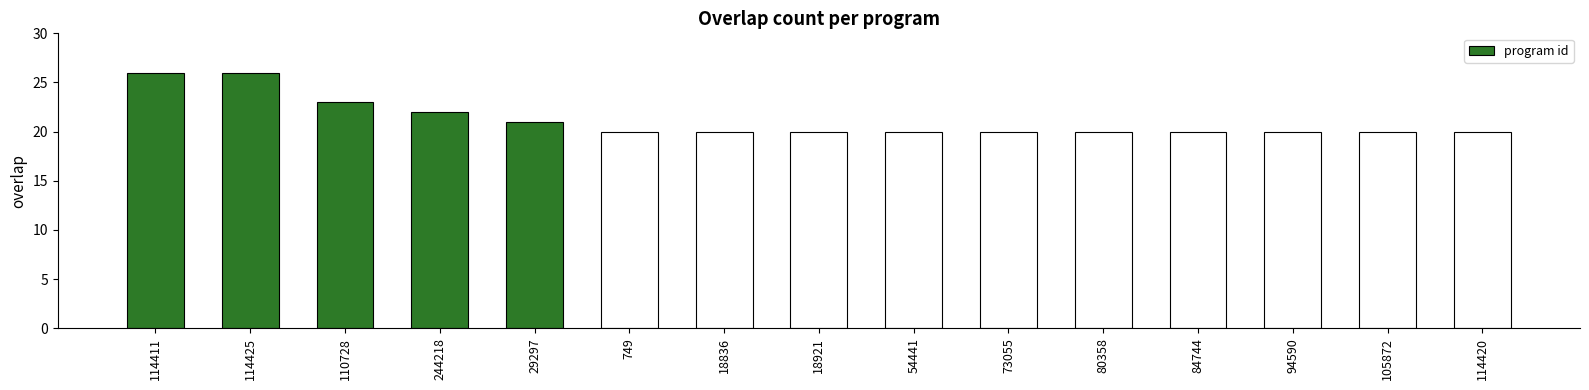

What is the greatest value displayed?

26